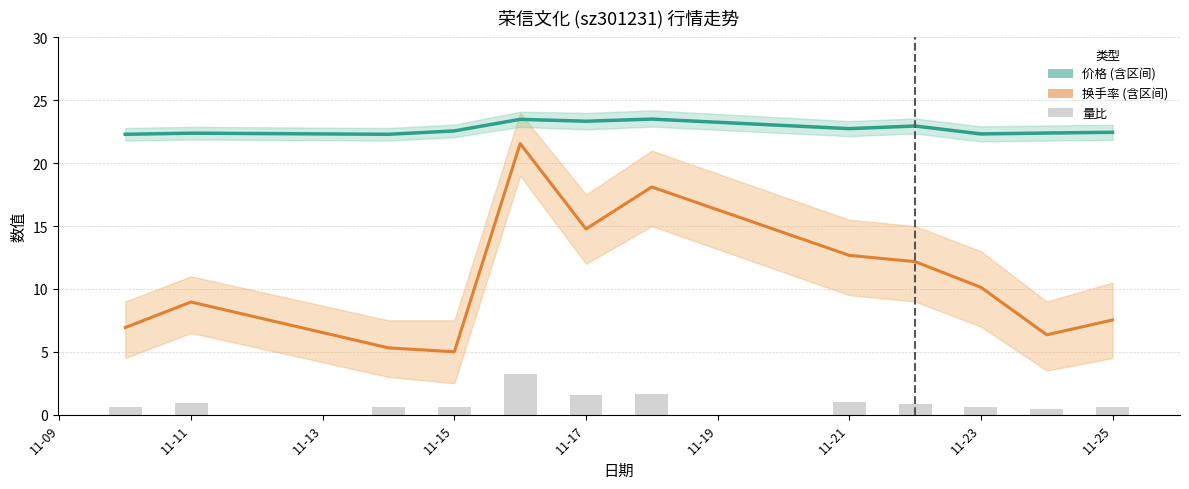

List the series in order of their peak value, lowest first.

量比, 换手率, 价格